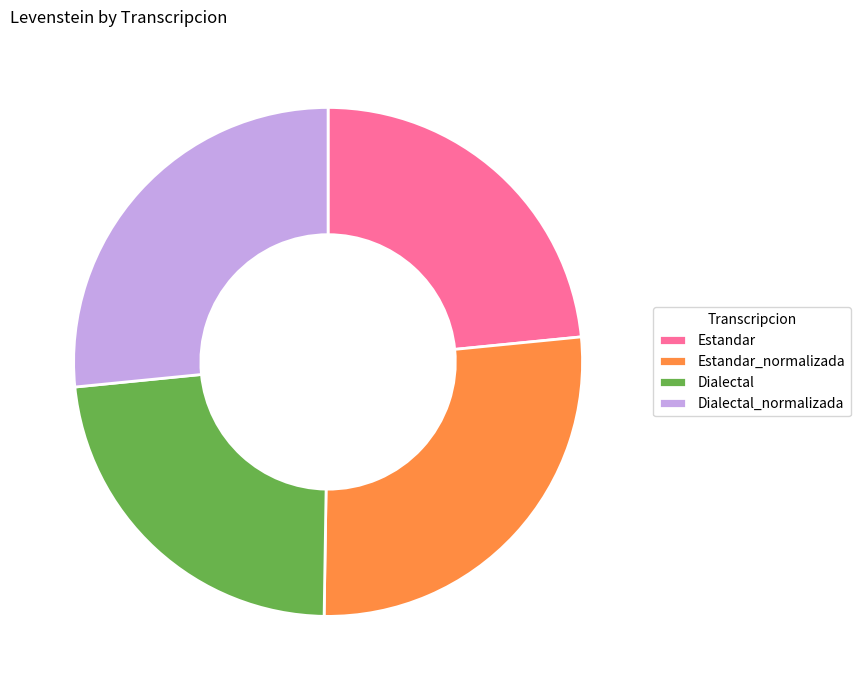

Is it true that Dialectal is 23% of the pie?

True